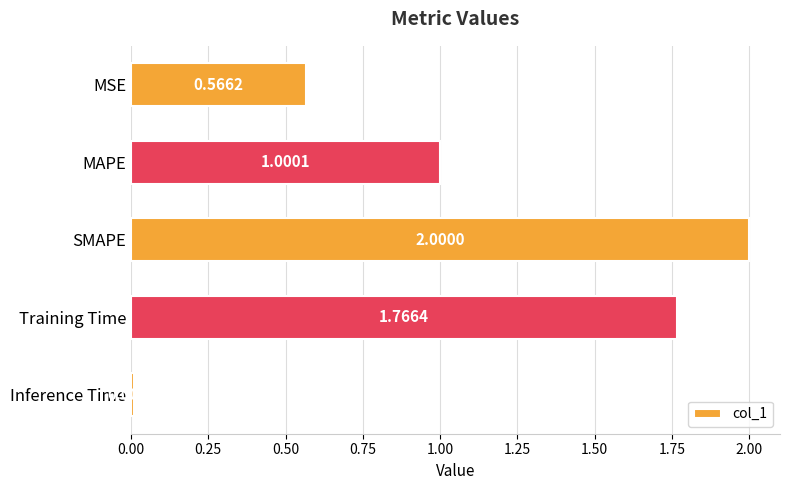

Where is the data nearest to the value 1?

MAPE